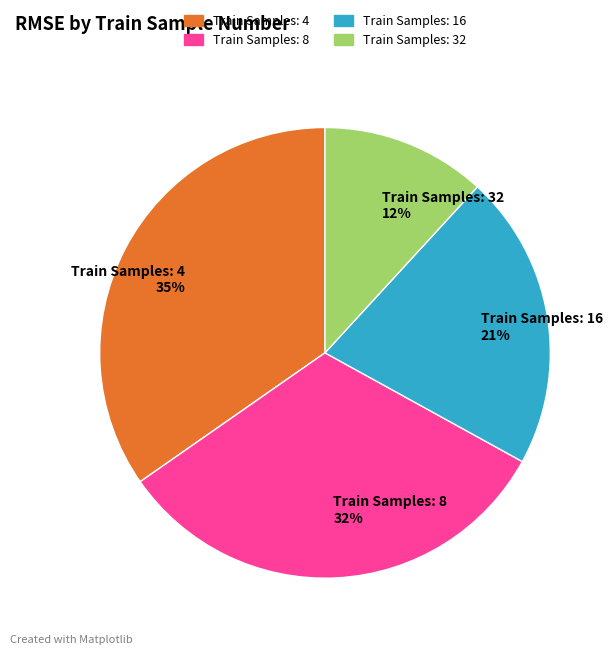

What is the largest slice in the pie chart?

Train Samples: 4 35%